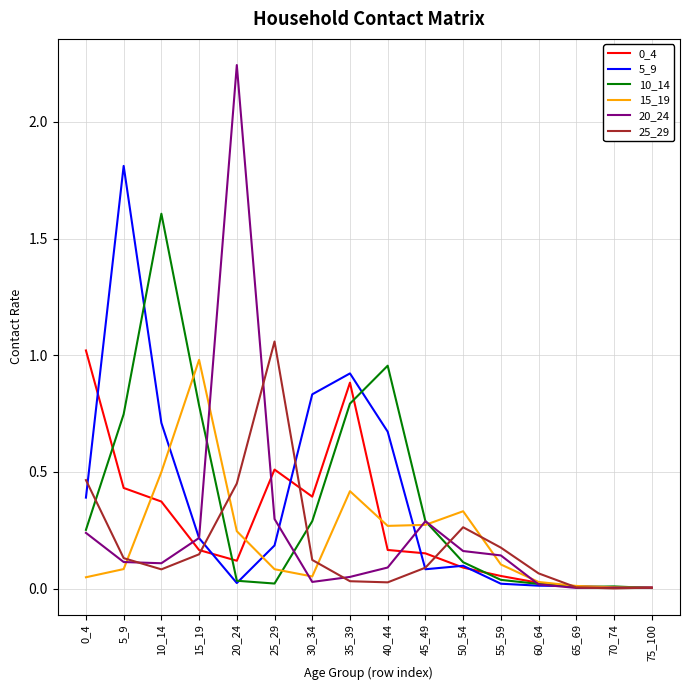

How many lines are shown in the chart?

6